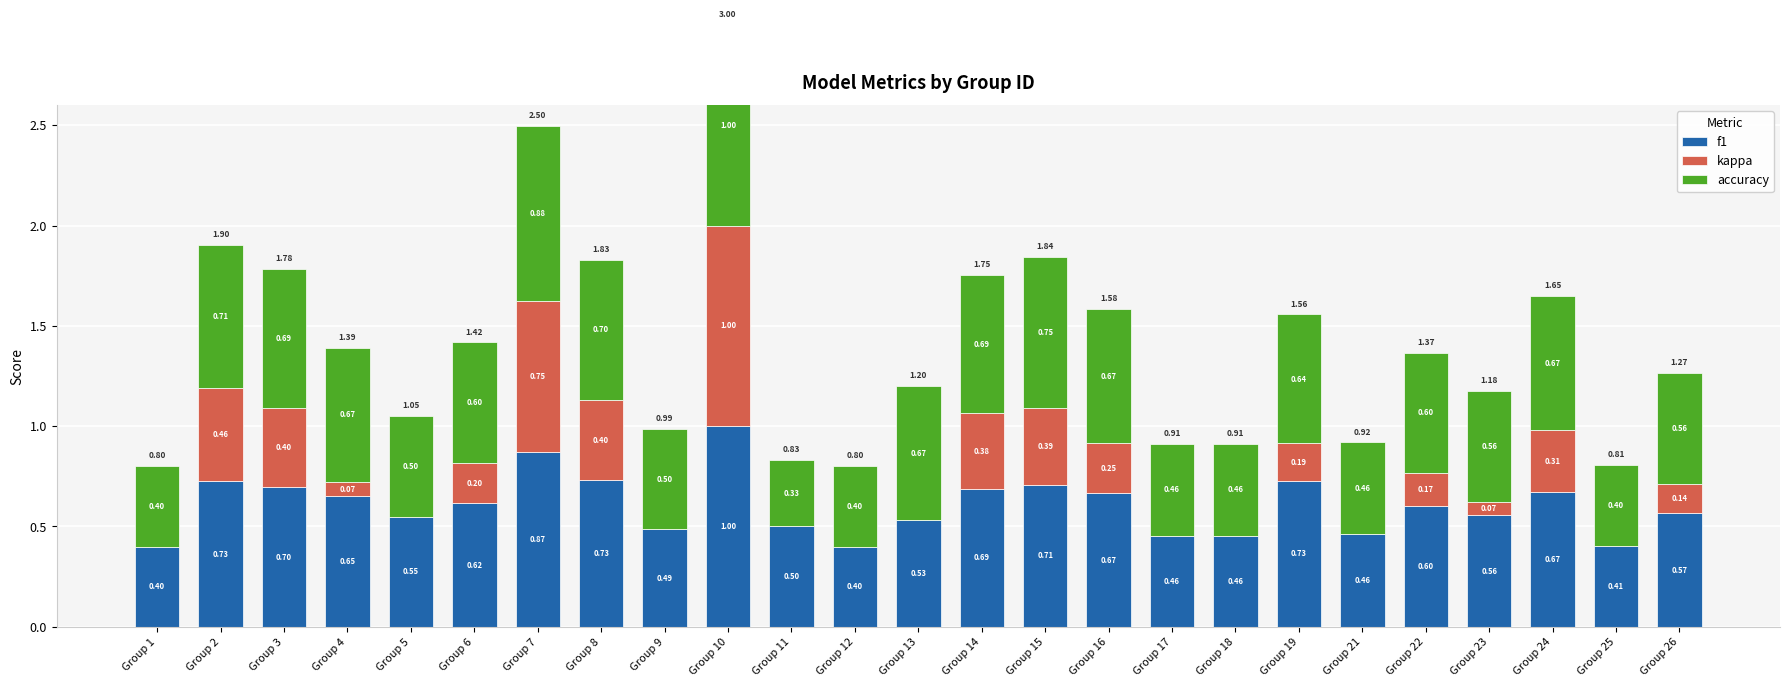

True or false: kappa has a value of 0.3 at Group 7.

False